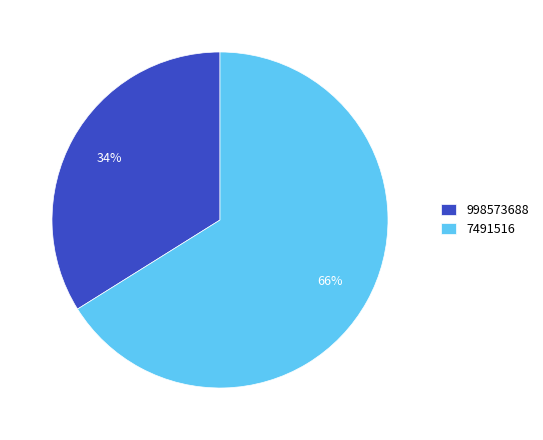

To the nearest percent, what is the combined percentage of 7491516 and 998573688?

100%